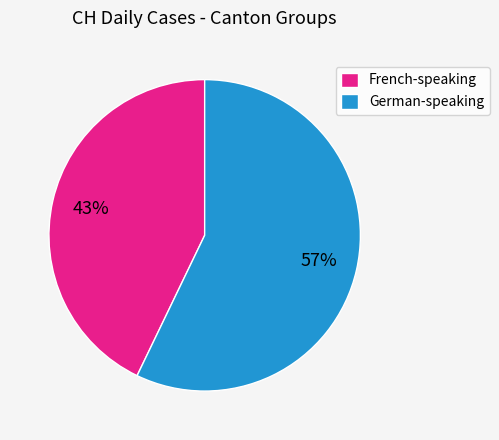

To the nearest percent, what portion does German-speaking represent?

57%